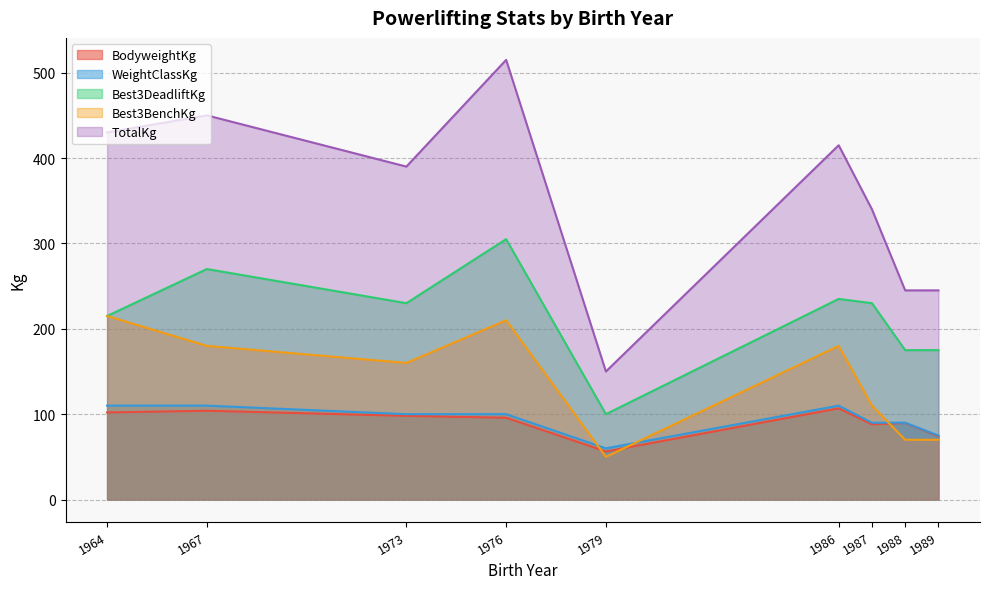

How many lines are shown in the chart?

5